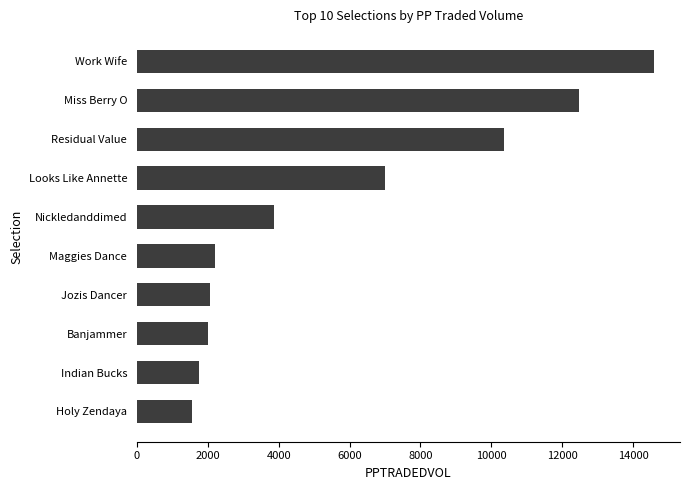

What is the average value?

5786.2